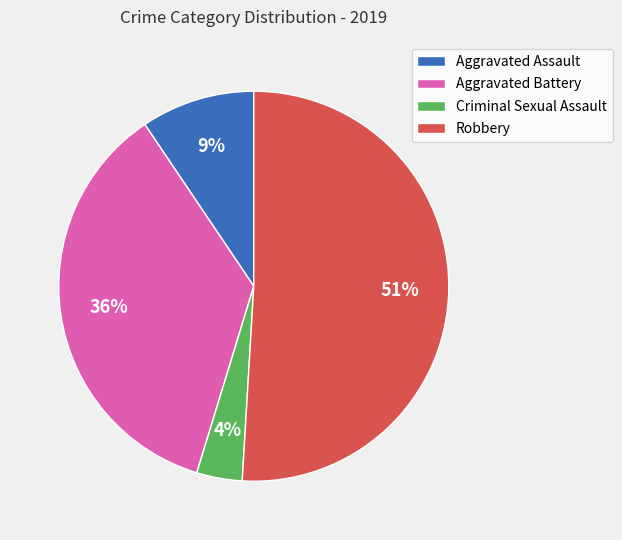

How many slices are in this pie chart?

4